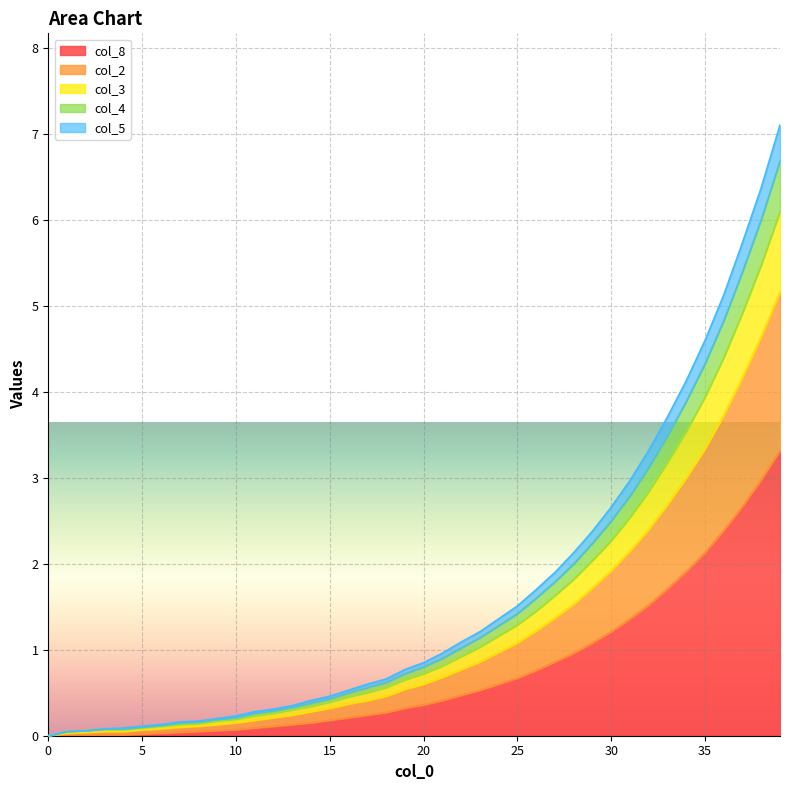

What are all the series names shown in the legend?

col_8, col_2, col_3, col_4, col_5